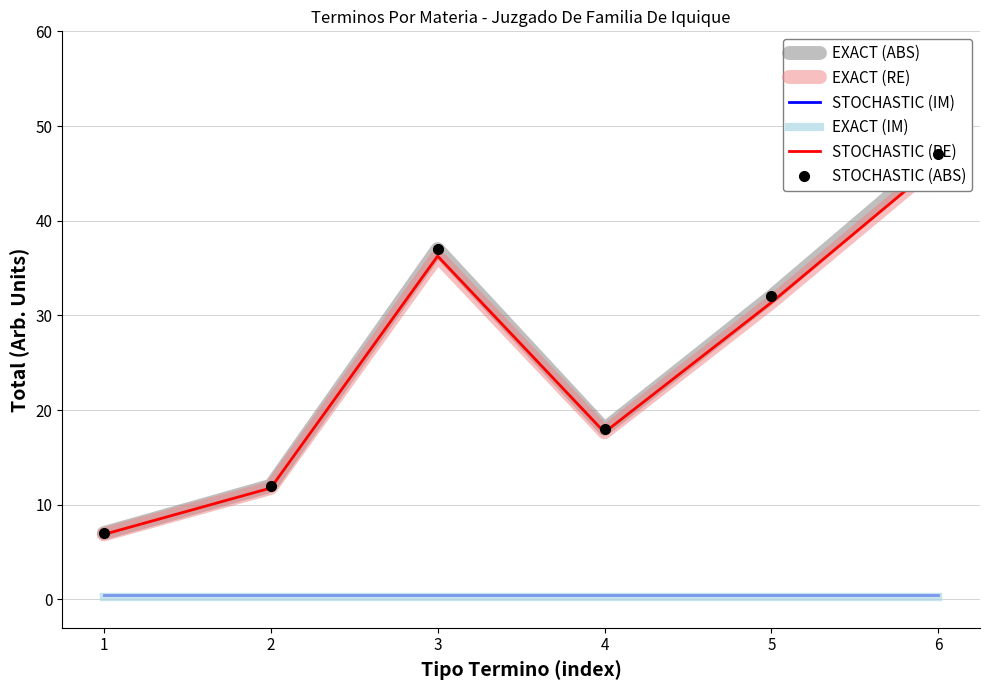

At which category does STOCHASTIC (RE) reach its first local valley?

4